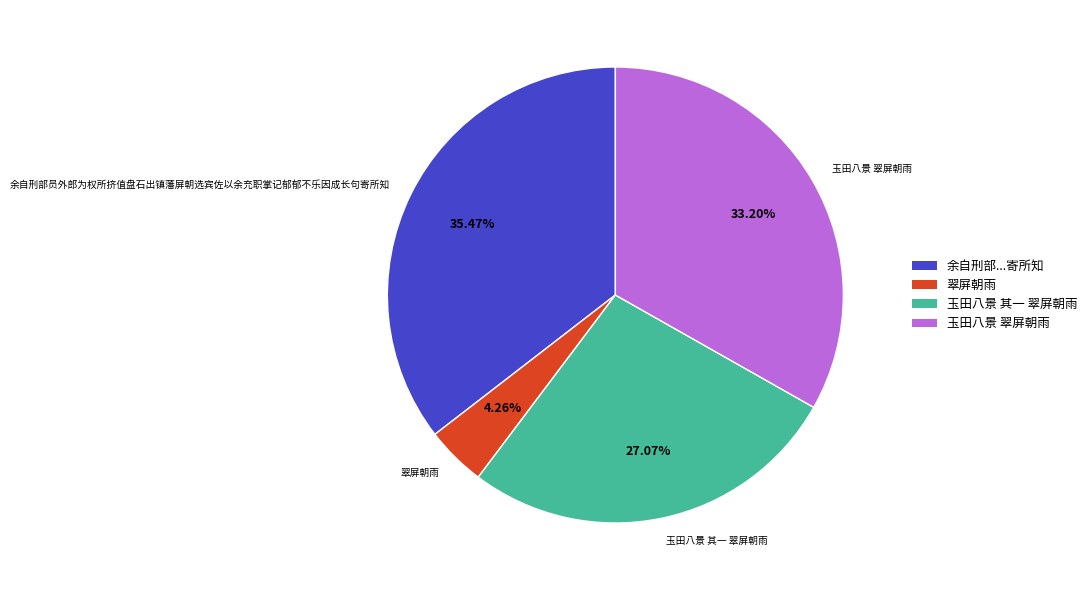

Is it true that 余自刑部员外郎为权所挤值盘石出镇藩屏朝选宾佐以余充职掌记郁郁不乐因成长句寄所知 is 28% of the pie?

False